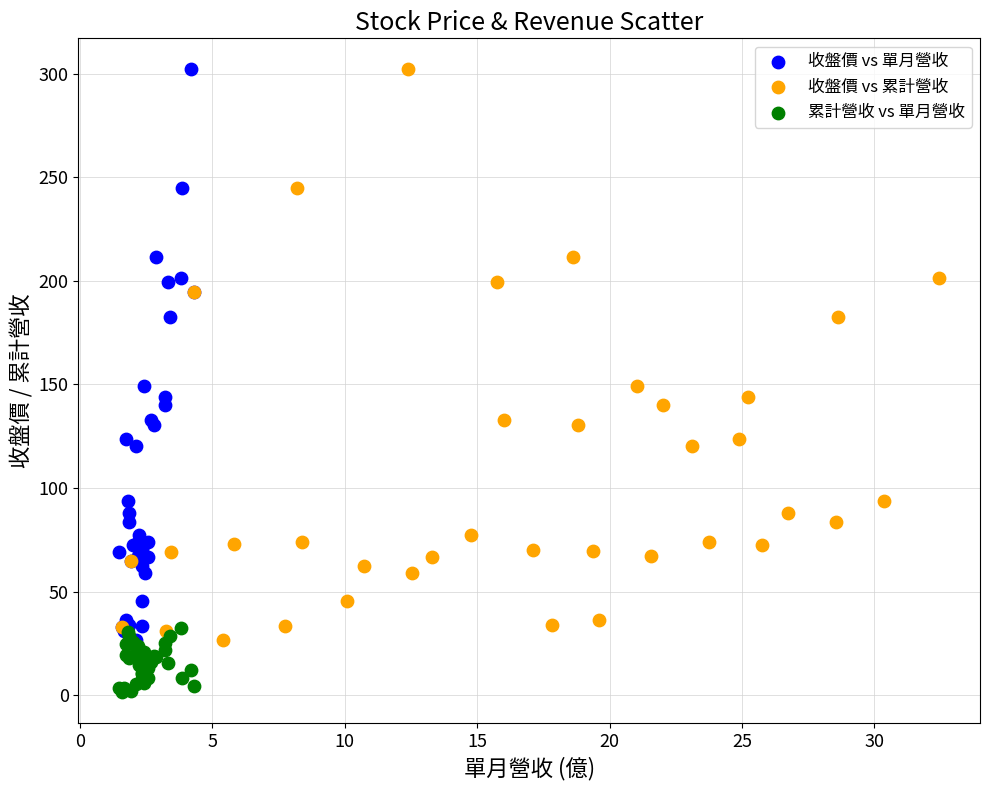

What are all the series names shown in the legend?

收盤價 vs 單月營收, 收盤價 vs 累計營收, 累計營收 vs 單月營收